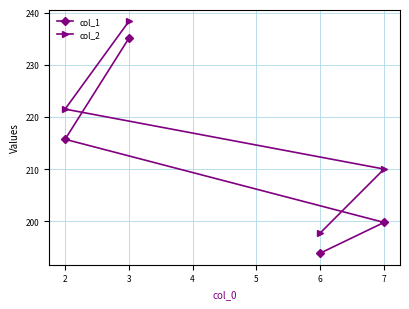

What is the sum of the col_1 values at 3 and 6?

429.0